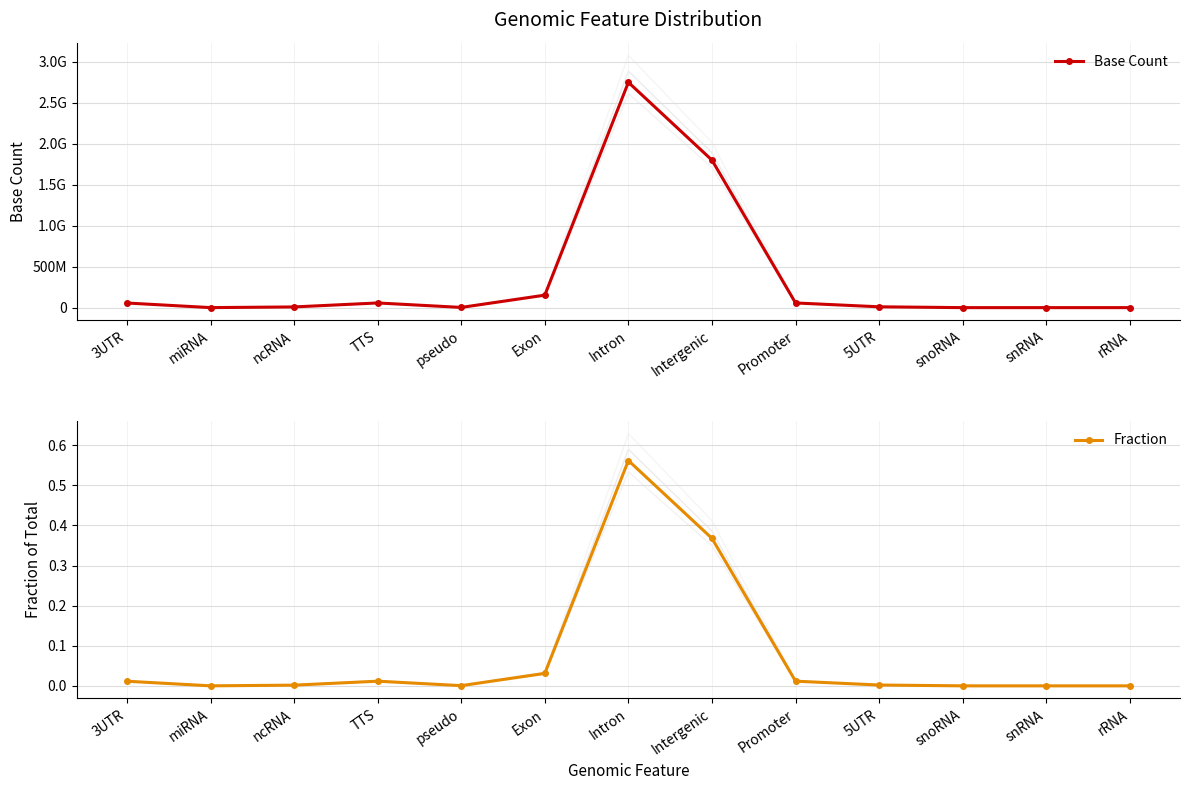

Reading left to right, transcribe all the data shown in this chart.

Base Count: 3UTR=56347625.0	miRNA=285218.0	ncRNA=8501144.0	TTS=56973400.0	pseudo=2602852.0	Exon=152017777.0	Intron=2748907683.0	Intergenic=1799344491.0	Promoter=56973400.0	5UTR=10114867.0	snoRNA=42560.0	snRNA=19568.0	rRNA=13666.0
Fraction: 3UTR=0.0	miRNA=0.0	ncRNA=0.0	TTS=0.0	pseudo=0.0	Exon=0.0	Intron=0.6	Intergenic=0.4	Promoter=0.0	5UTR=0.0	snoRNA=0.0	snRNA=0.0	rRNA=0.0